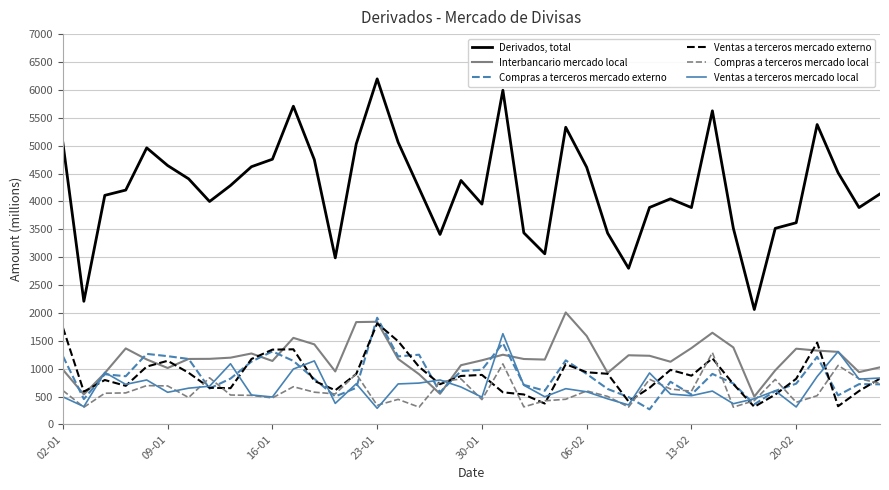

Which series has the largest range (max minus min)?

Derivados, total